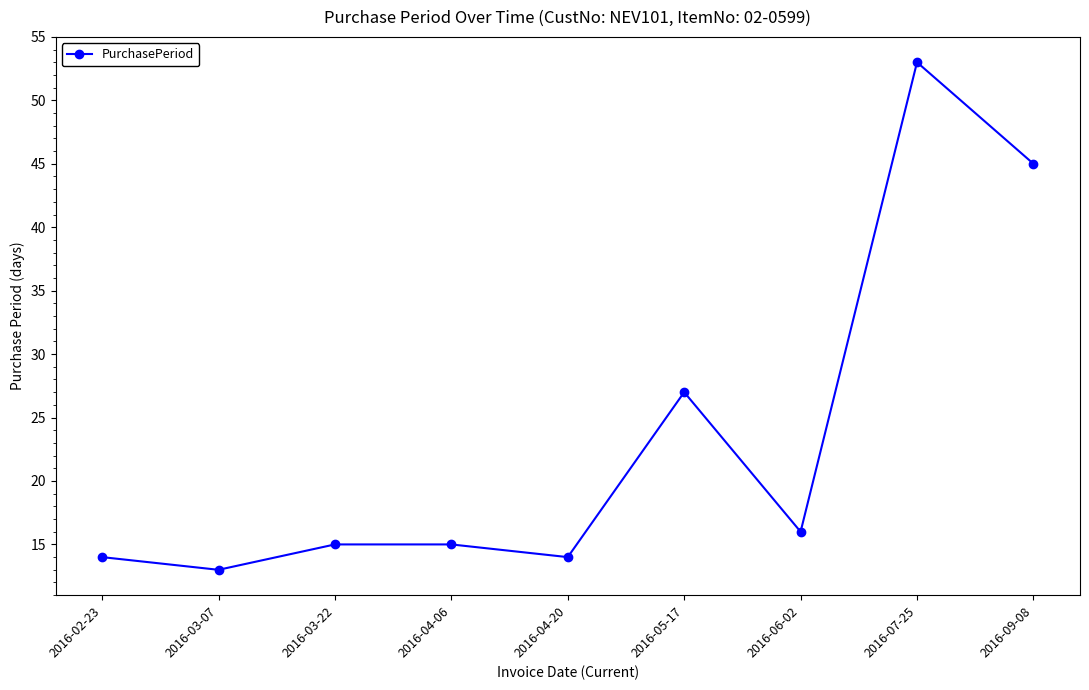

How many interior local valleys (lower than both neighbors) does the data have?

3